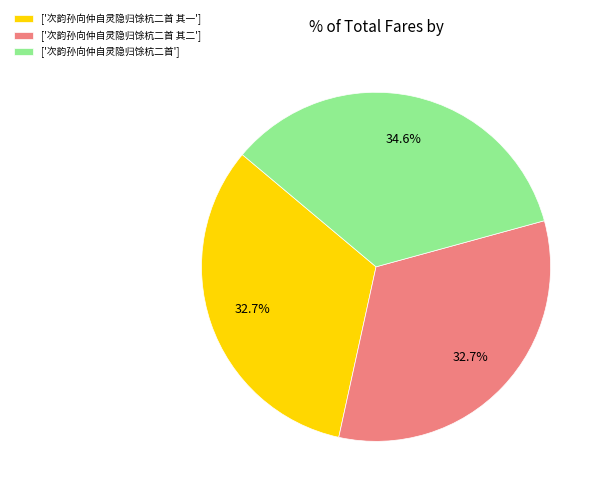

Is the sum of ['次韵孙向仲自灵隐归馀杭二首 其二'] and ['次韵孙向仲自灵隐归馀杭二首'] greater than half?

Yes